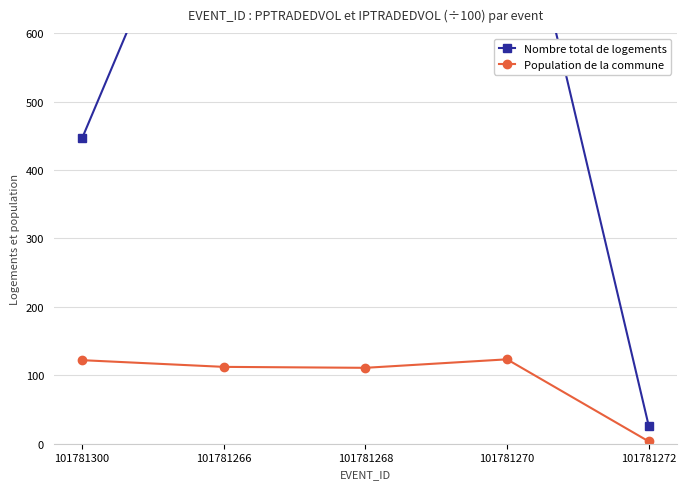

Is the value of Nombre total de logements at 101781270 greater than the value of Population de la commune at 101781272?

Yes